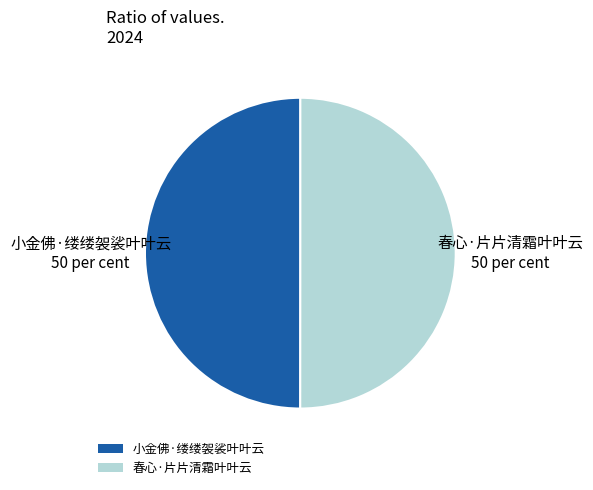

Is the sum of 春心·片片清霜叶叶云 and 小金佛·缕缕袈裟叶叶云 greater than half?

Yes